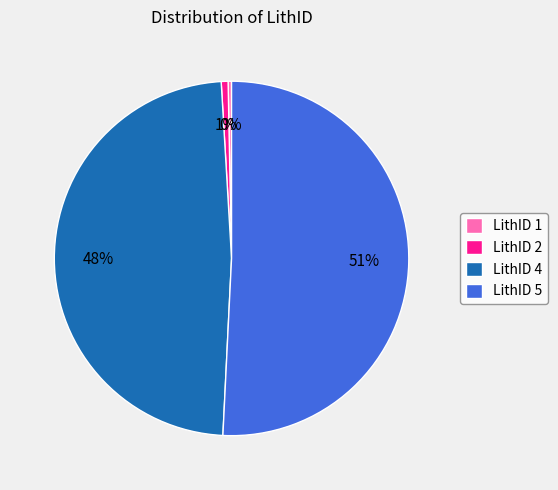

Which has a higher value, LithID 4 or LithID 2?

LithID 4